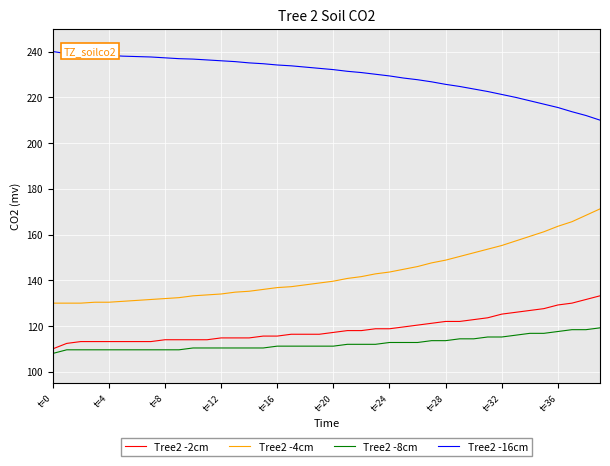

What is the difference between the maximum and minimum values in the Tree2 -16cm series?

30.0